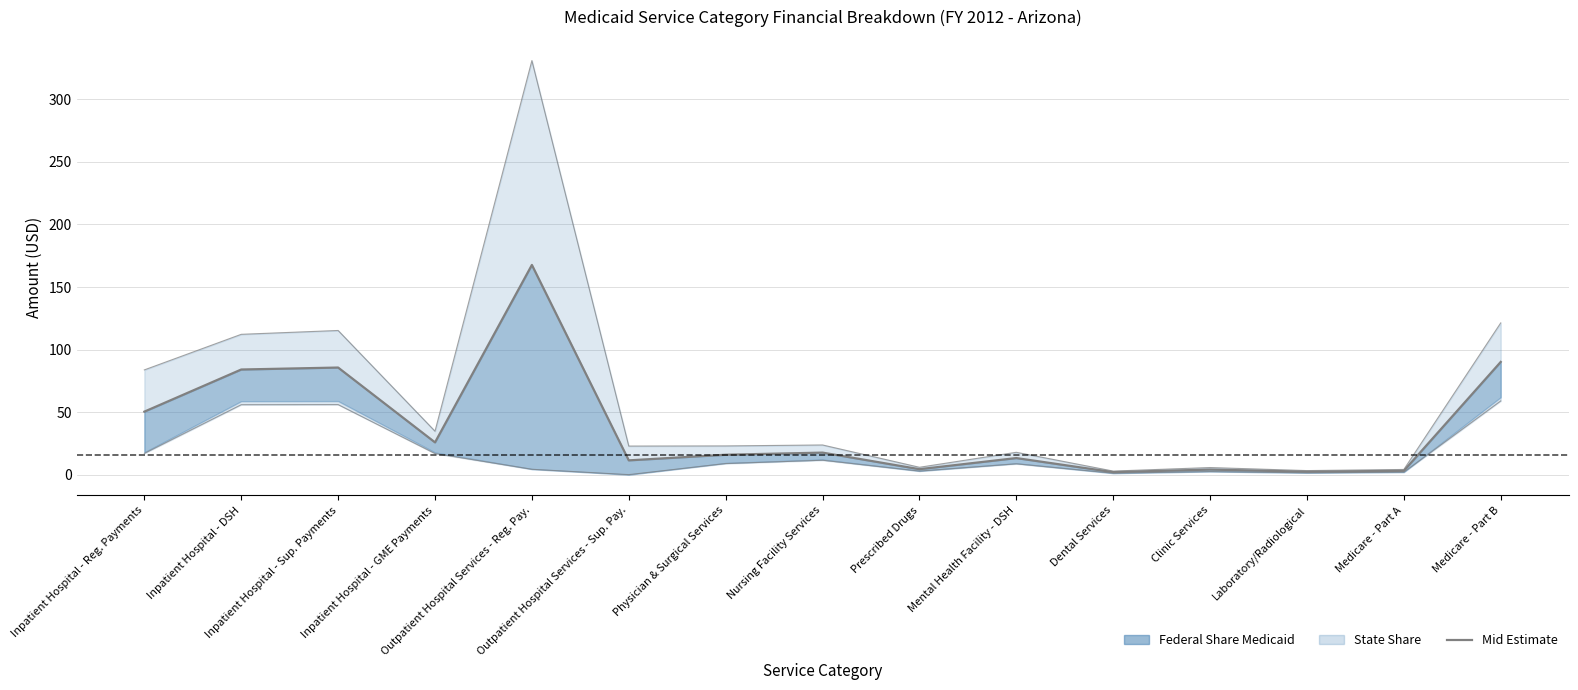

What is the sum of all values?

577.8